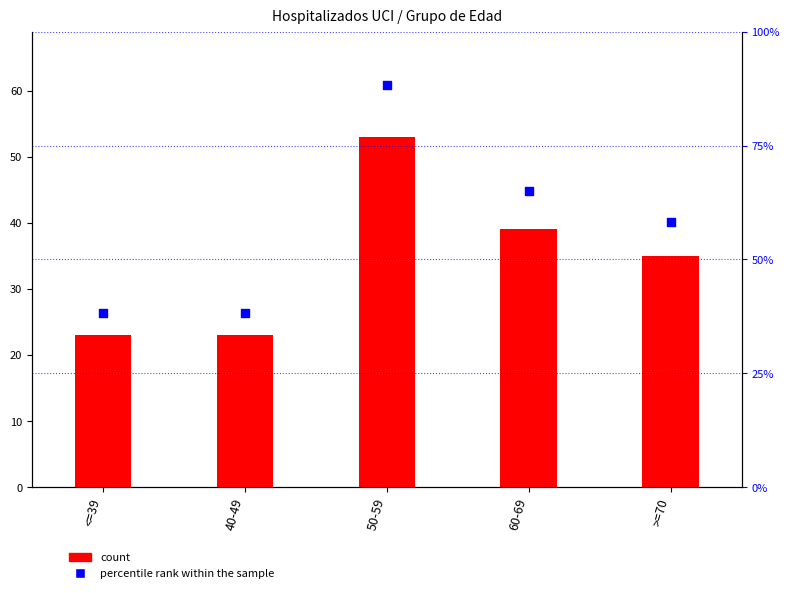

What is the total value across all series at <=39?

61.3